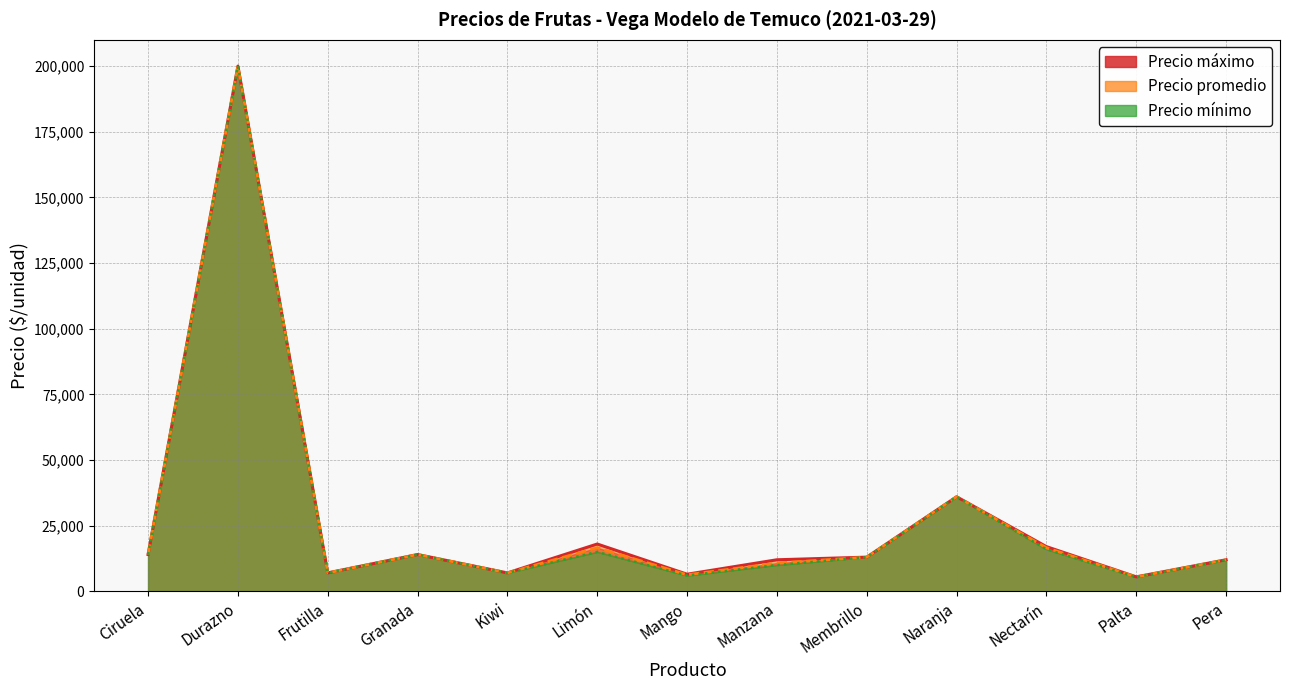

Which series has the largest range (max minus min)?

Precio mínimo